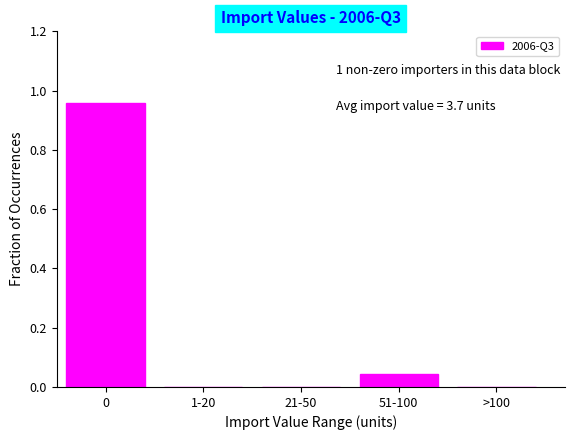

Between 51-100 and >100, which is larger?

51-100